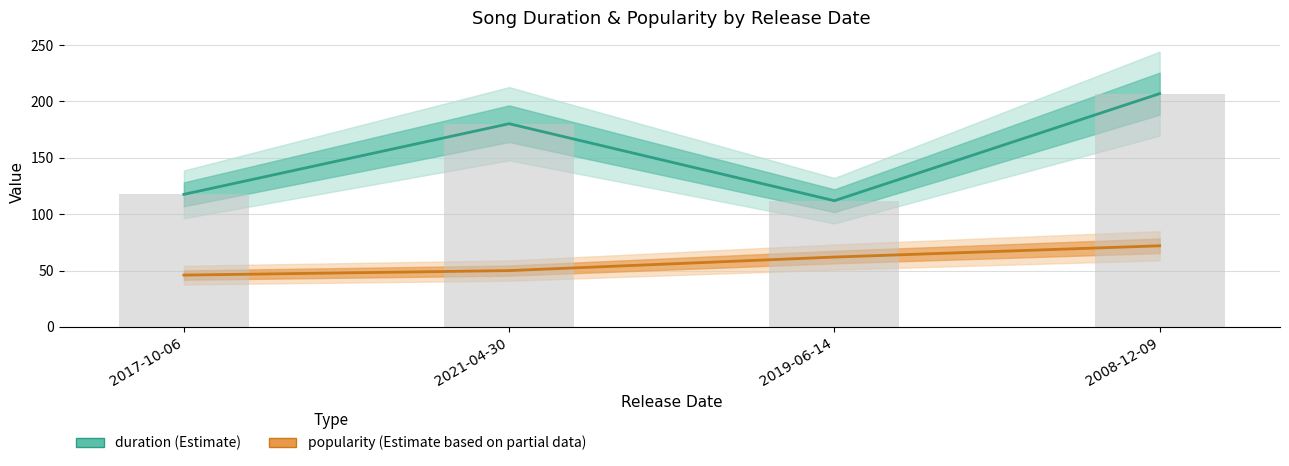

What is the minimum value for popularity?

46.0